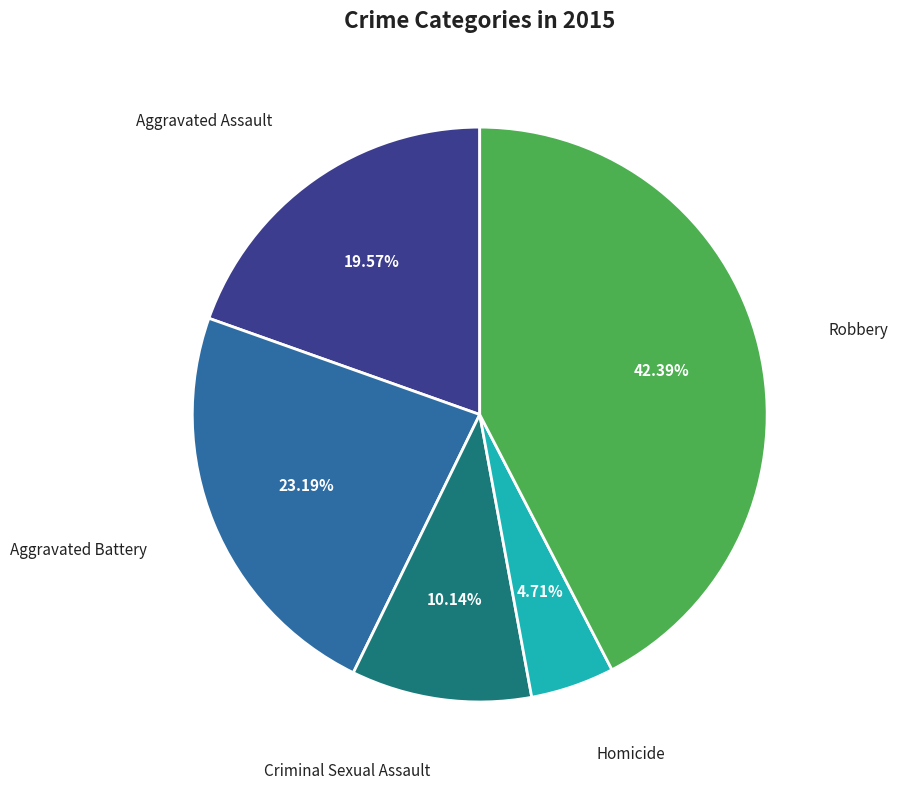

Is there any slice that represents more than half of the pie?

No